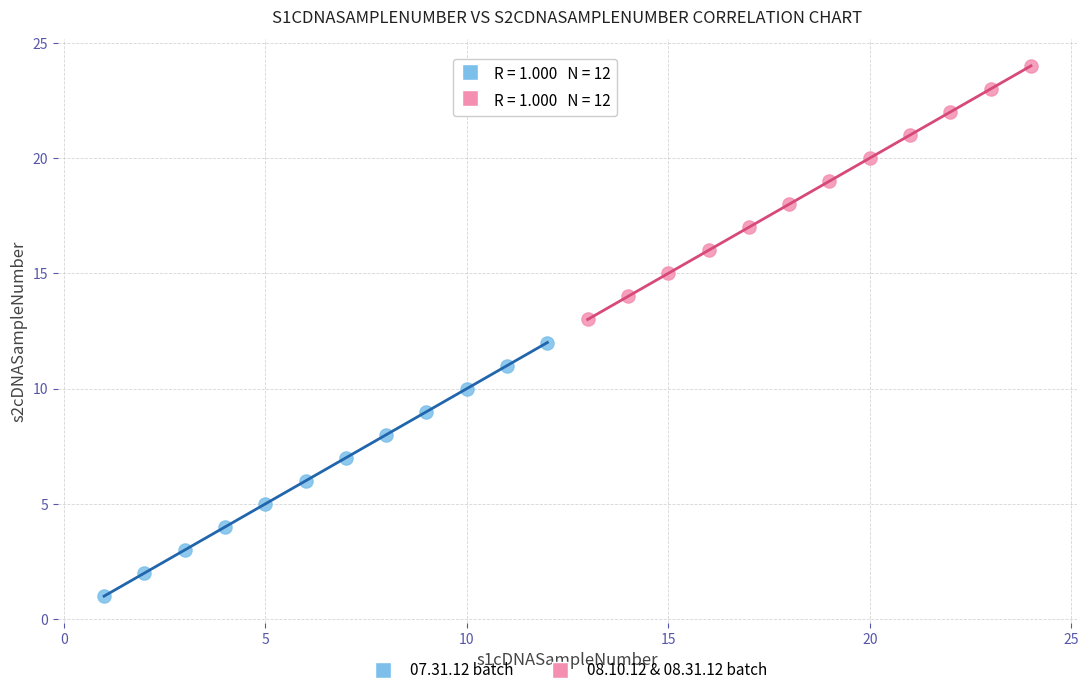

Which series contains the lowest Y value?

07.31.12 batch